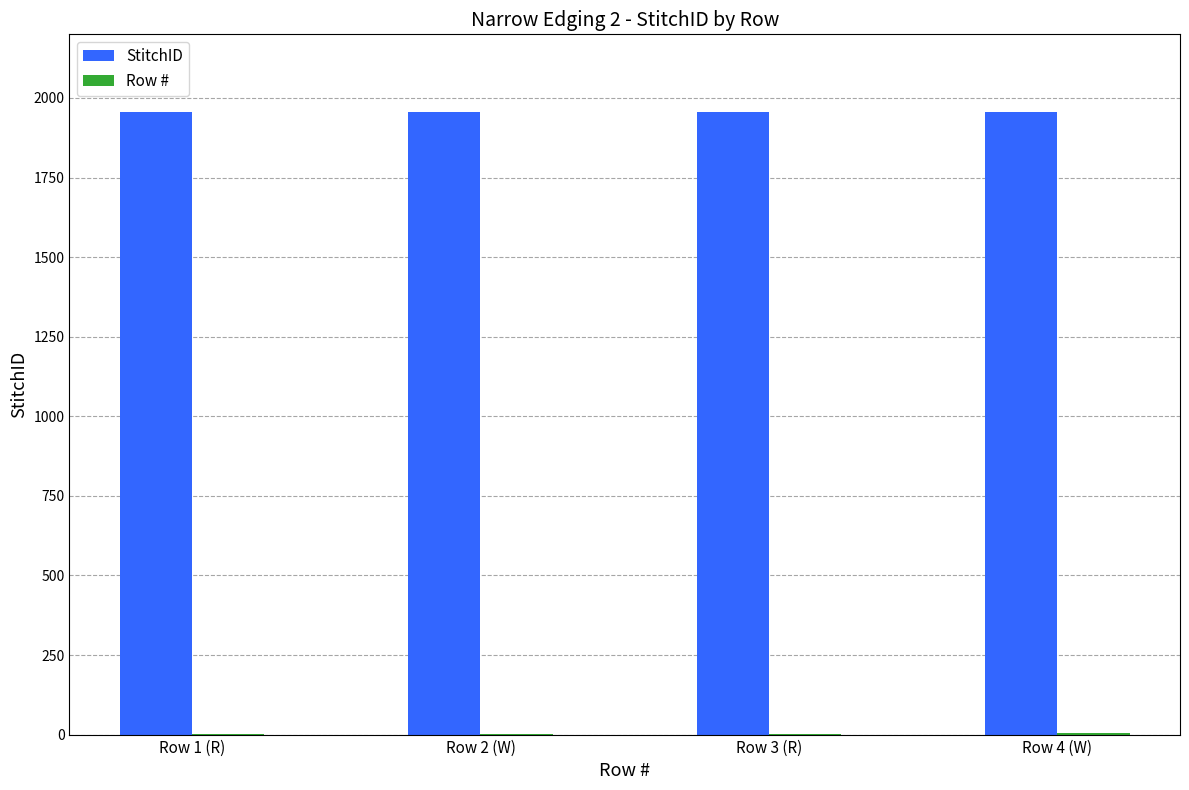

Which series has the largest total across all categories?

StitchID